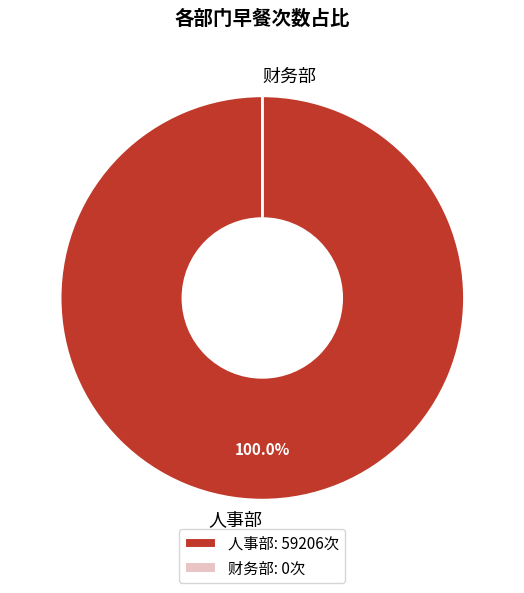

To the nearest percent, what is the average slice percentage?

50%